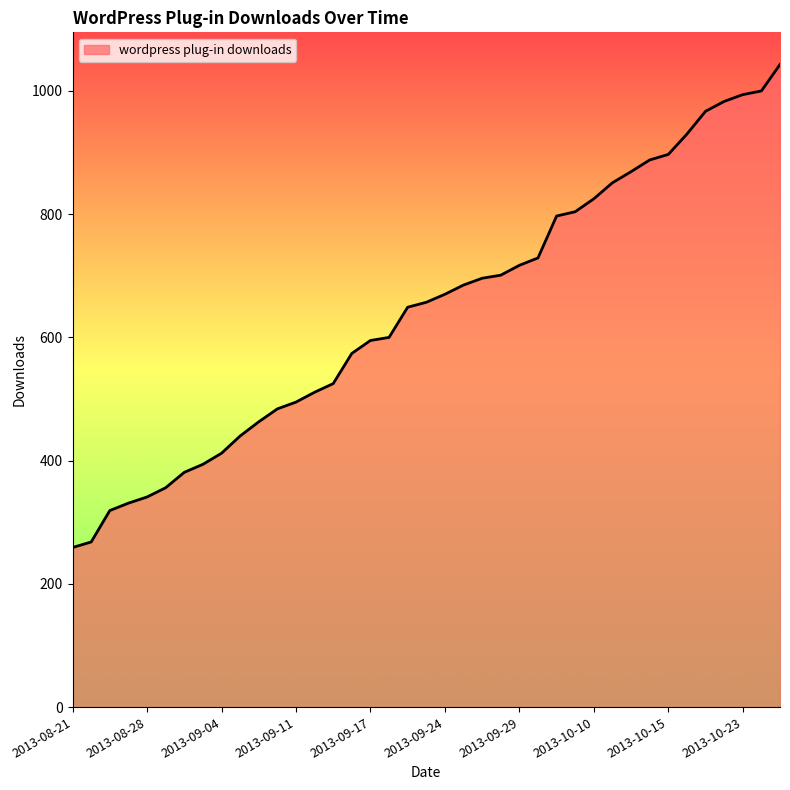

What is the maximum value shown in the chart?

1043